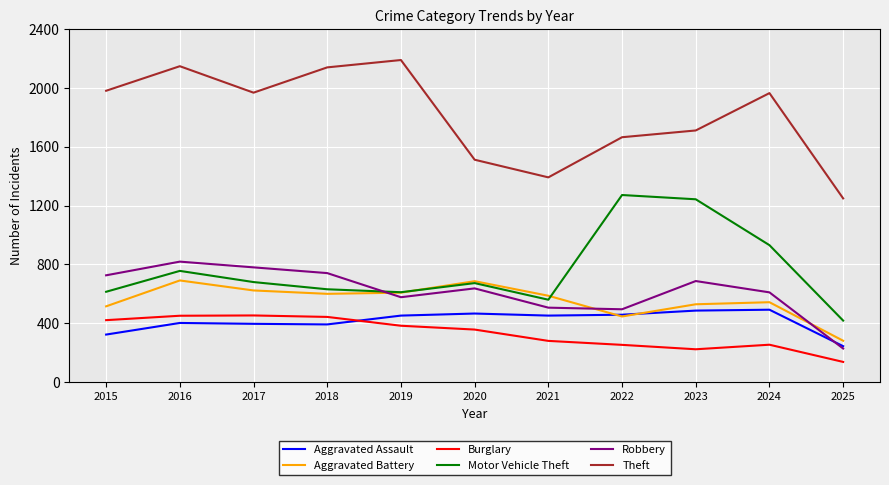

What is the difference between the second highest and second lowest values in the Robbery series?

285